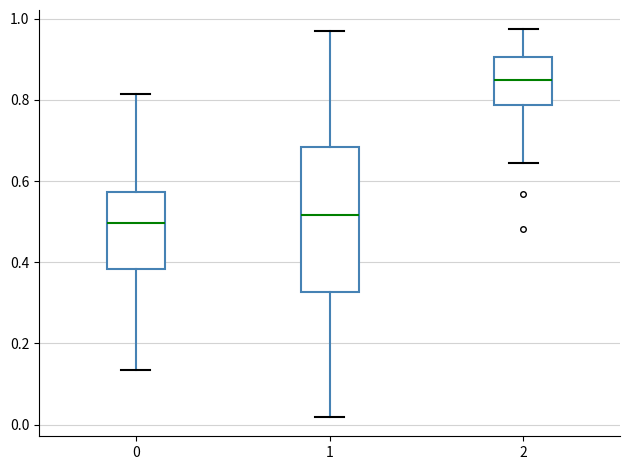

Where does the lower whisker of the box at x = 0 end on the y-axis? The values are not printed on the chart, so give them approximately, as read against the axis.

0.14